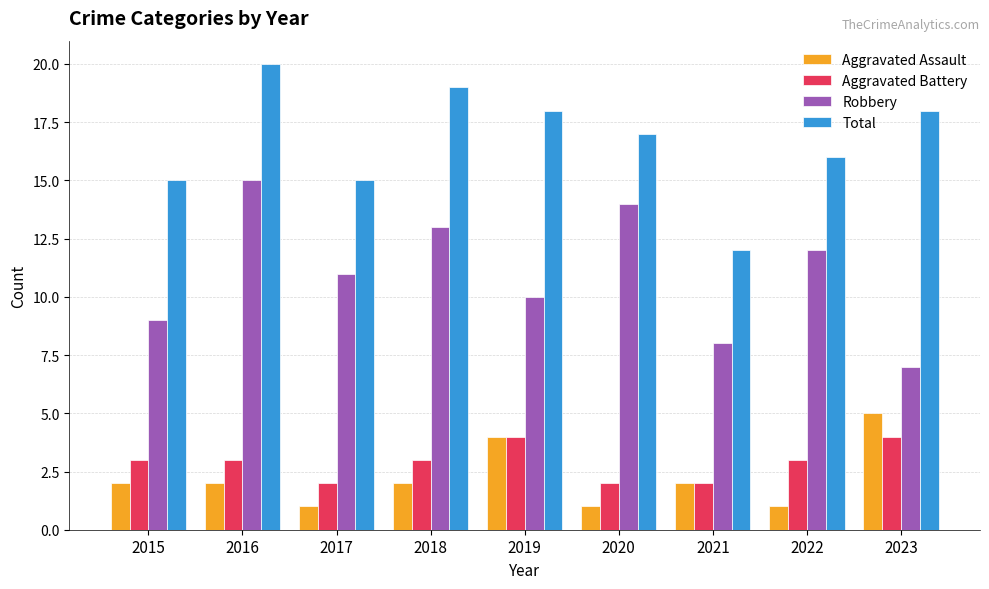

Which series changed the most between 2015 and 2022?

Robbery